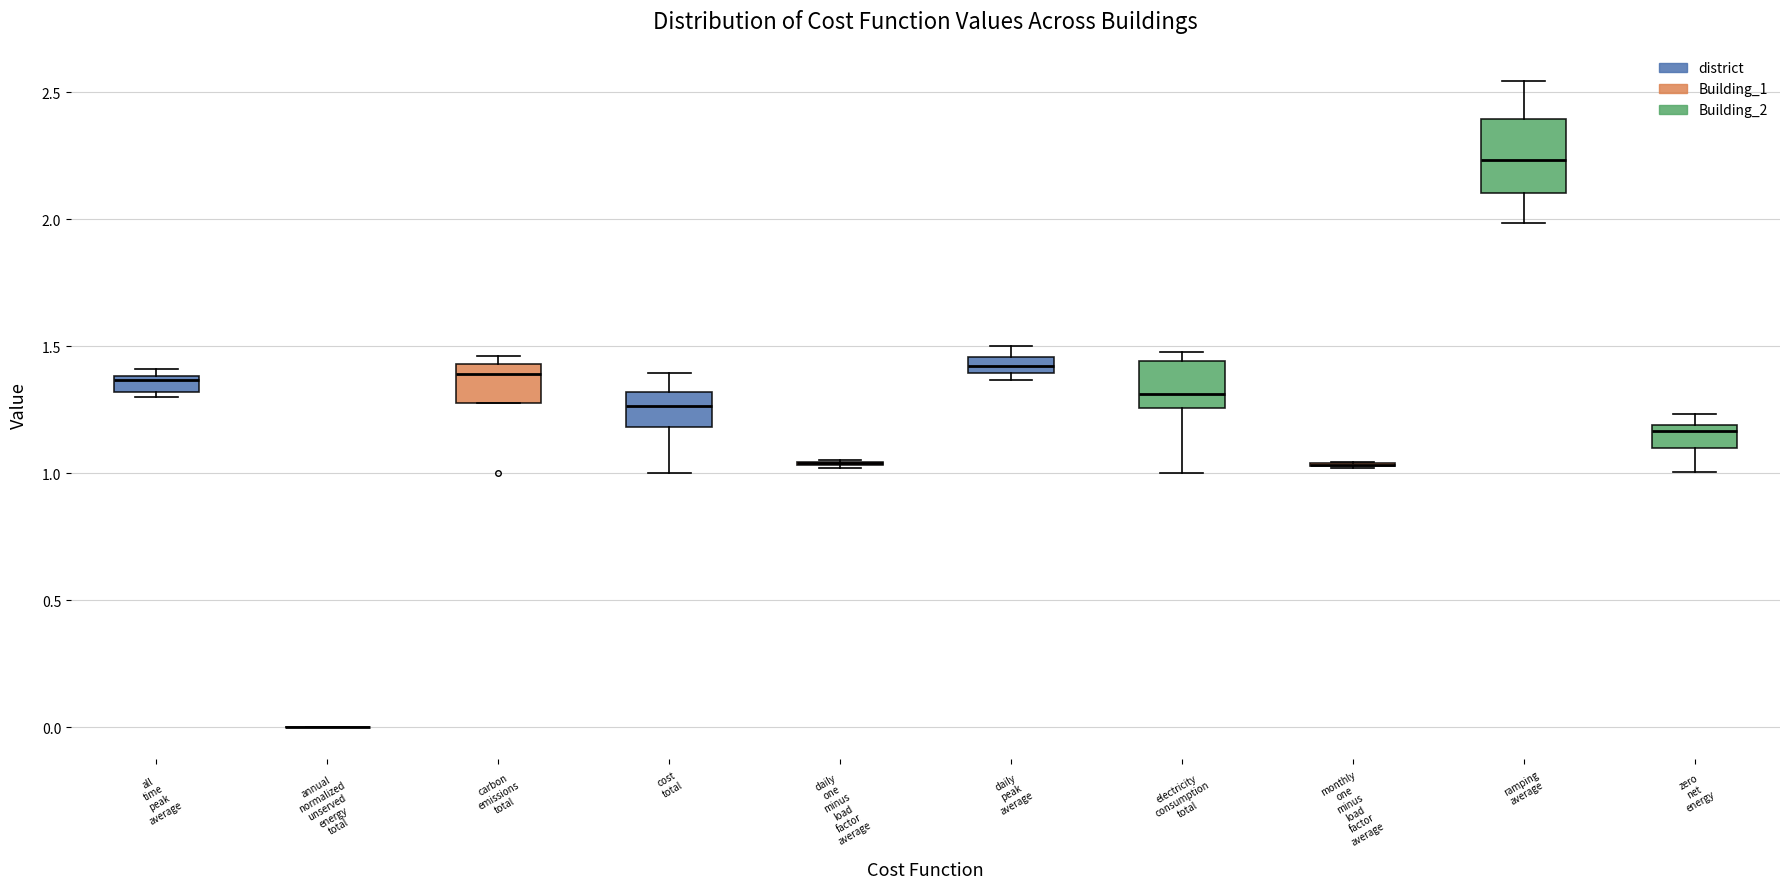

Comparing the boxes themselves (not the whiskers), which one is the tallest?

ramping average